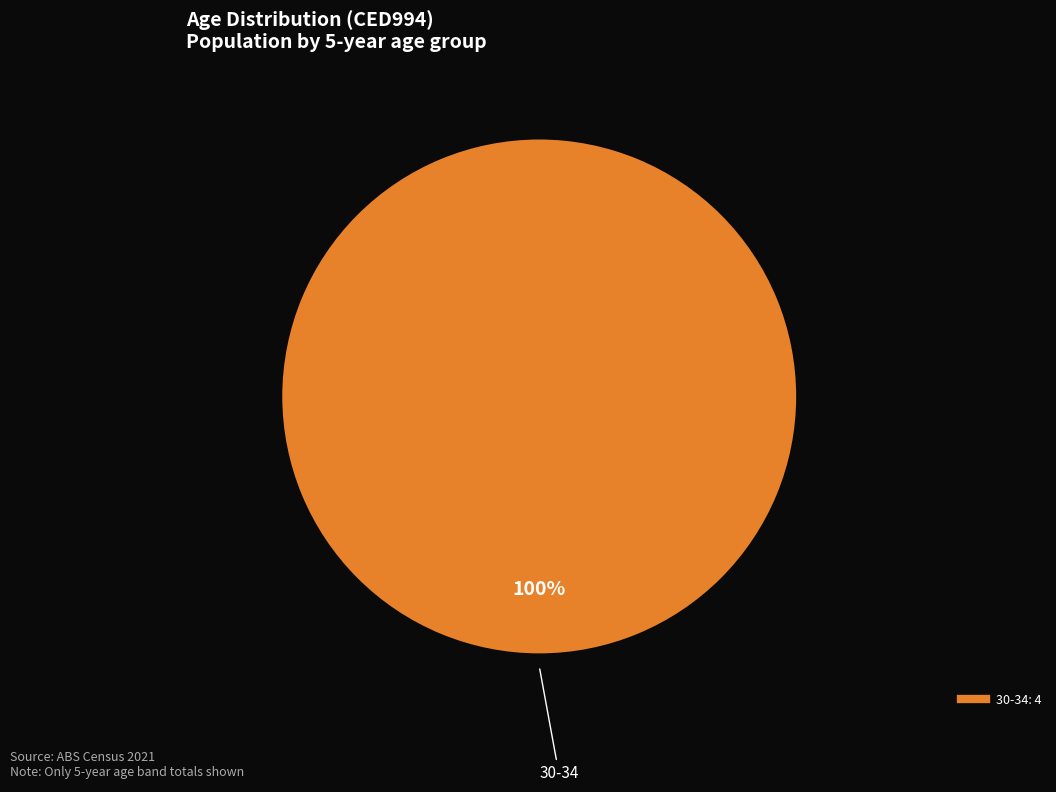

Is there any slice that represents more than half of the pie?

Yes